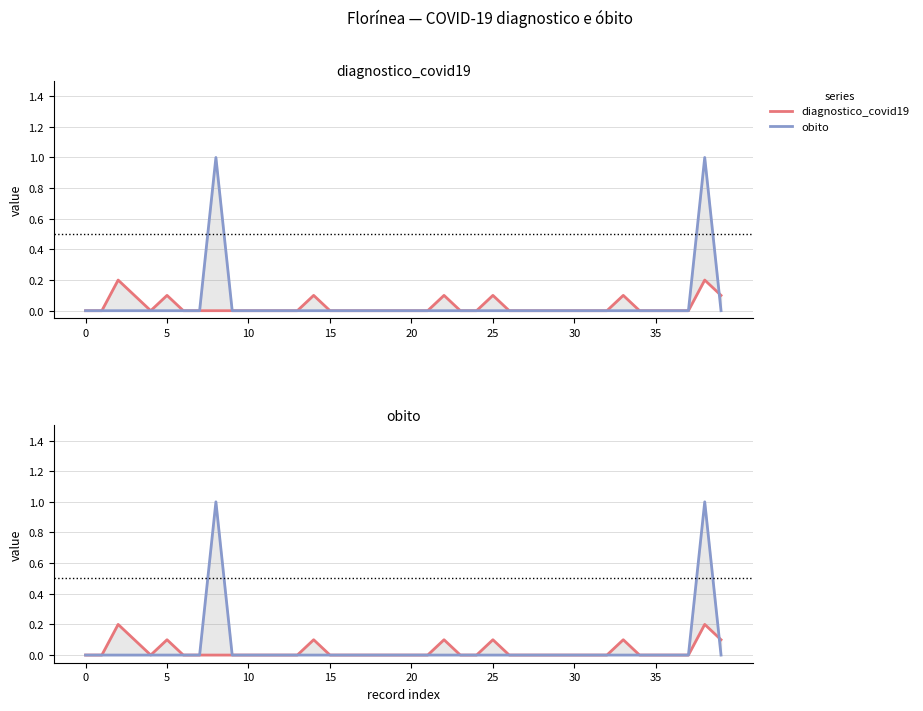

True or false: diagnostico_covid19 and obito cross at least once.

True